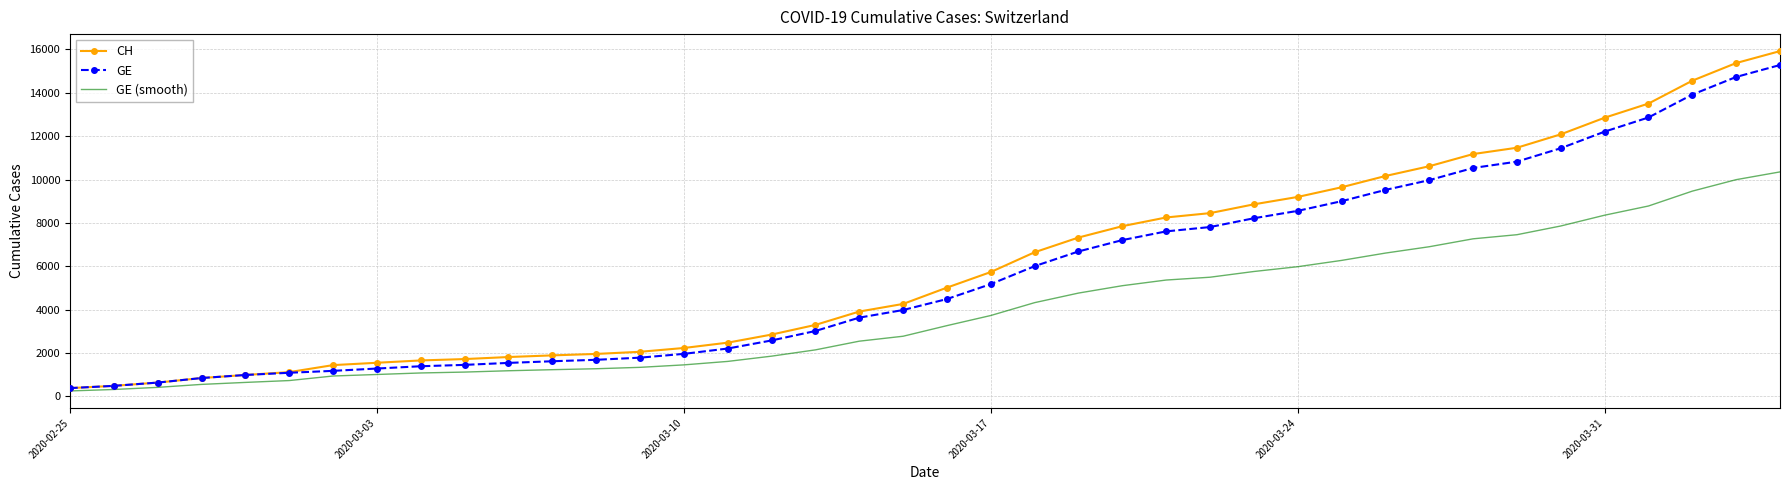

What is the maximum value for CH?

15926.0